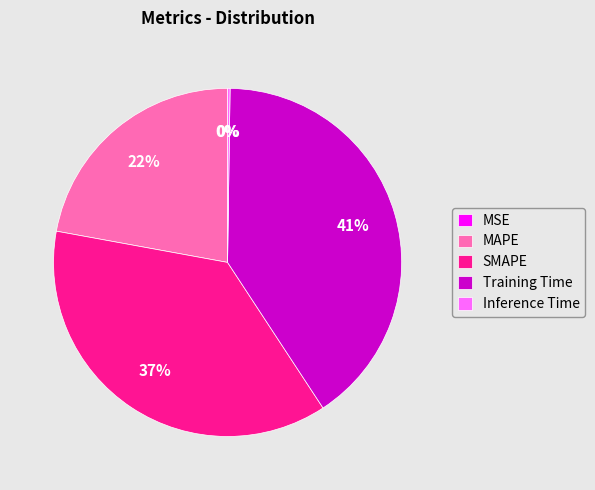

Is it true that MAPE is 22% of the pie?

True